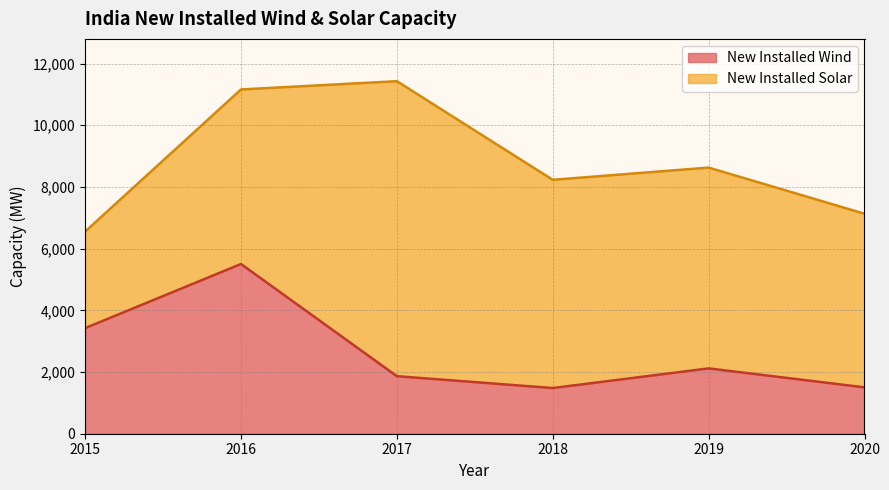

At which label does the data first exceed 2117?

2015